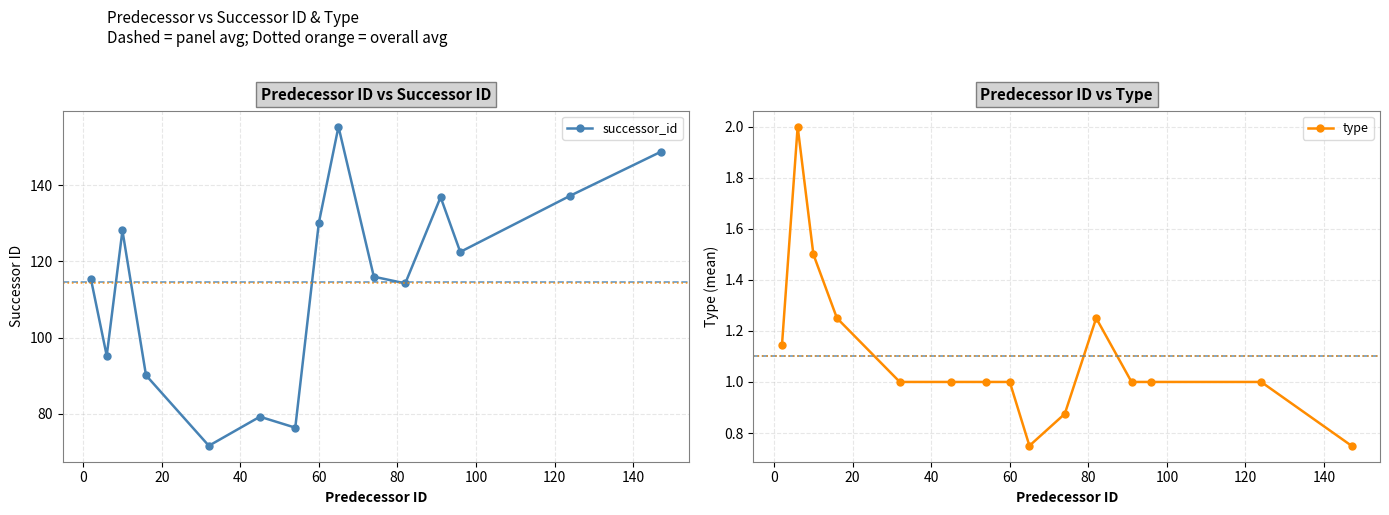

What is the sum of all successor_id values?

1717.2